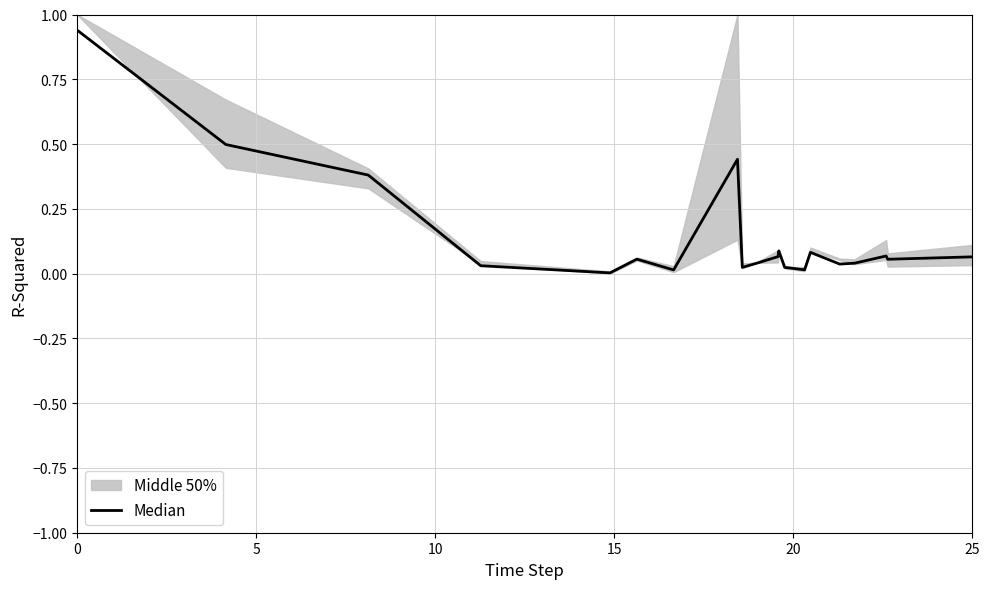

Which has a higher value, 19 or 10?

10